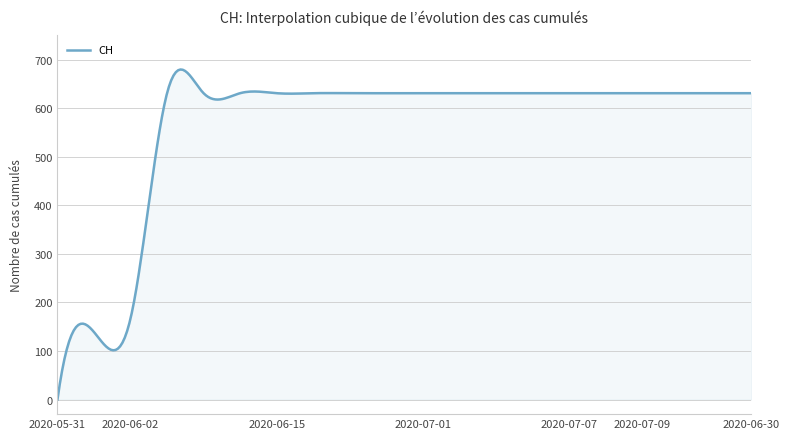

What is the greatest value displayed?

679.8